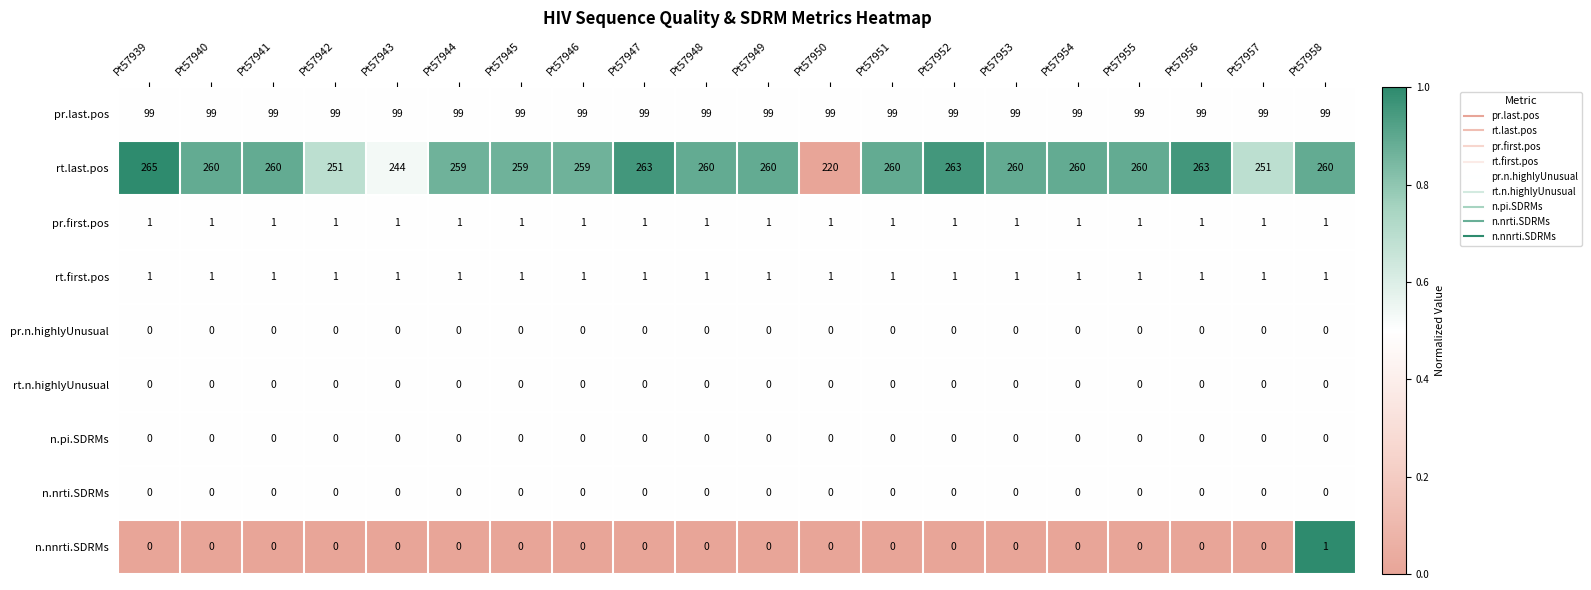

At how many categories does at least one series exceed 242?

19